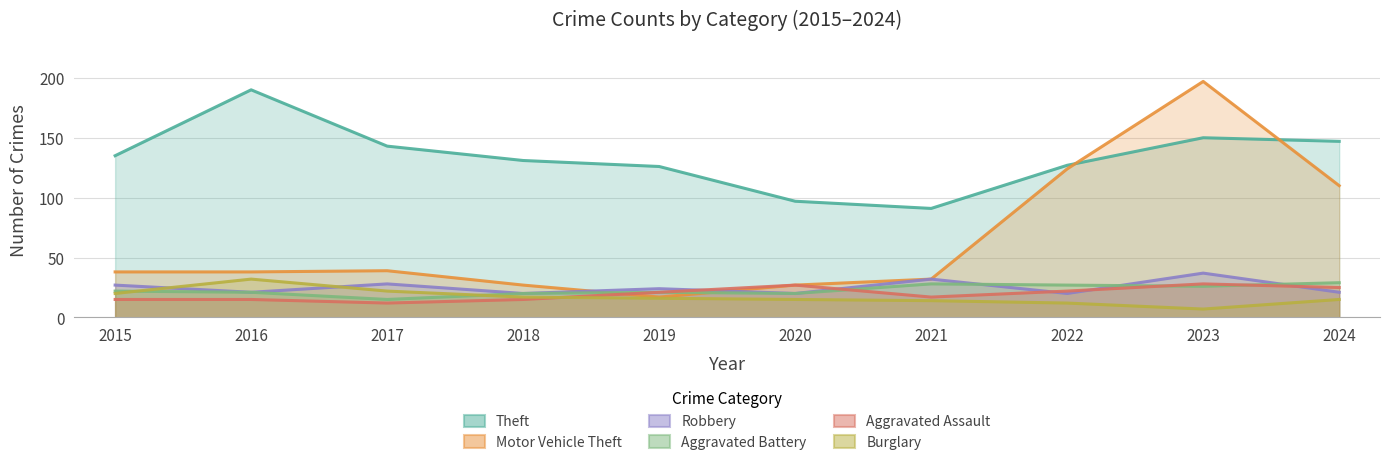

Reading left to right, extract all data points from this chart.

Theft: 2015=135	2016=190	2017=143	2018=131	2019=126	2020=97	2021=91	2022=127	2023=150	2024=147
Motor Vehicle Theft: 2015=38	2016=38	2017=39	2018=27	2019=17	2020=27	2021=32	2022=124	2023=197	2024=110
Robbery: 2015=27	2016=21	2017=28	2018=20	2019=24	2020=20	2021=32	2022=20	2023=37	2024=21
Aggravated Battery: 2015=22	2016=21	2017=15	2018=20	2019=21	2020=20	2021=28	2022=27	2023=26	2024=29
Aggravated Assault: 2015=15	2016=15	2017=12	2018=15	2019=21	2020=27	2021=17	2022=22	2023=28	2024=25
Burglary: 2015=20	2016=32	2017=22	2018=17	2019=16	2020=15	2021=14	2022=12	2023=7	2024=15